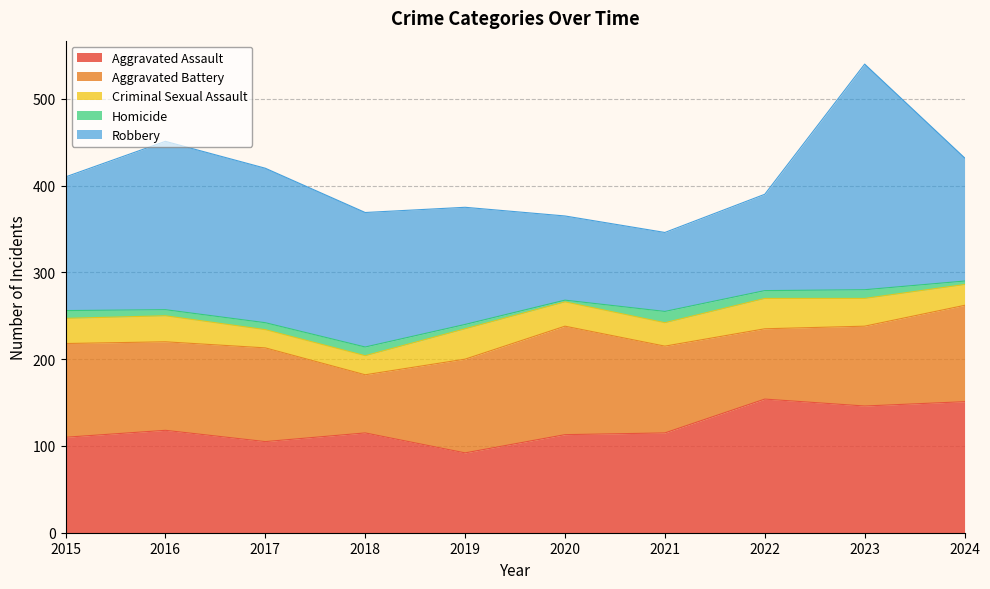

Which category has the highest value in the Homicide series?

2021